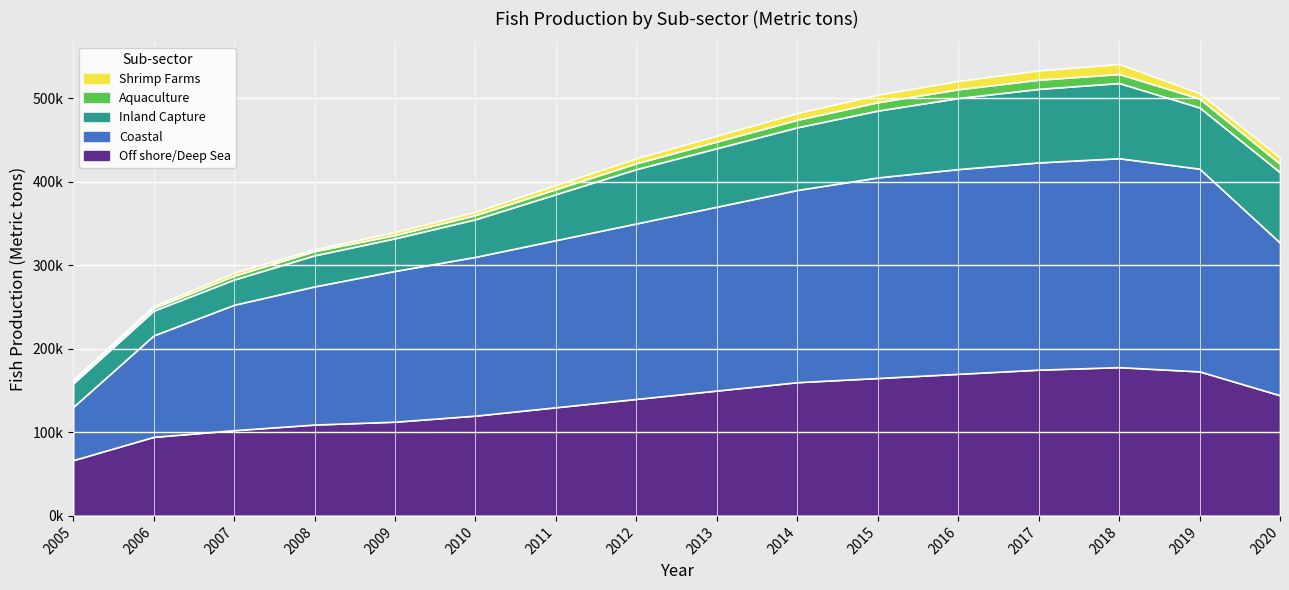

Reading left to right, what are all the values shown in this chart?

Off shore/Deep Sea: 66710	94620	102560	109310	112760	120000	130000	140000	150000	160000	165000	170000	175000	178000	172910	144370
Coastal: 63690	121360	150110	165320	180410	190000	200000	210000	220000	230000	240000	245000	248000	250000	242580	182560
Inland Capture: 28230	29640	30200	37170	39030	45000	55000	65000	70000	75000	80000	85000	88000	90000	73230	84310
Aquaculture: 2730	3170	4600	5100	3980	5000	6000	7000	8000	9000	10000	10500	11000	10800	10710	10140
Shrimp Farms: 1870	2480	3580	2220	3550	4000	5000	6000	7000	8000	9000	10000	11000	12000	6400	7360